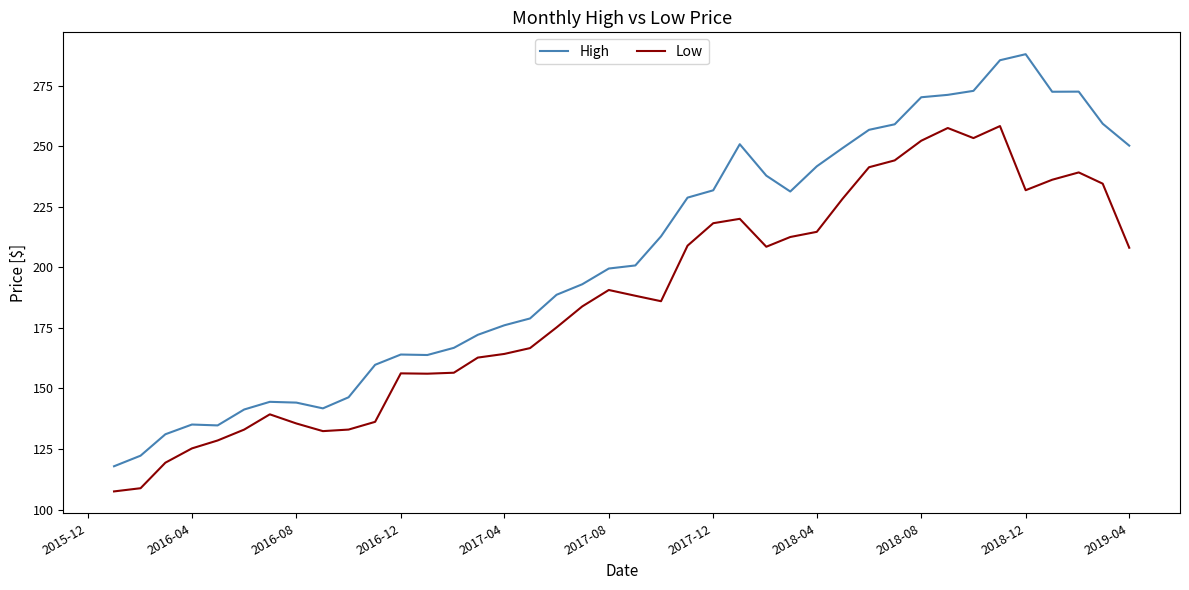

True or false: High and Low cross at least once.

False